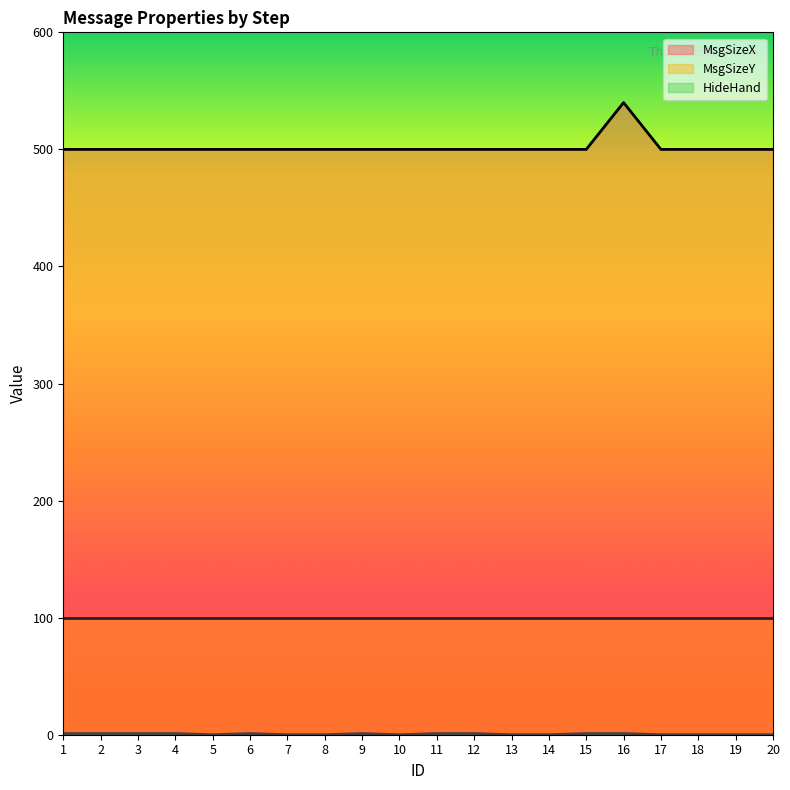

Between 7 and 17, which series saw the biggest shift?

MsgSizeX